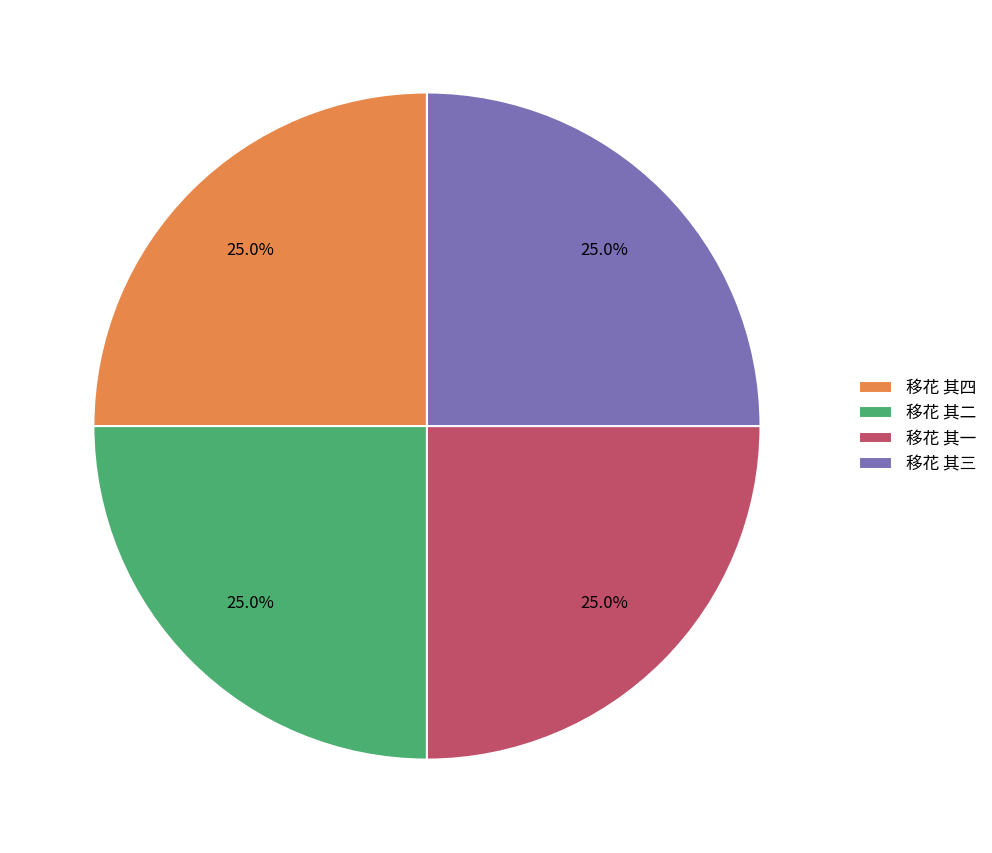

Is there any slice that represents more than half of the pie?

No